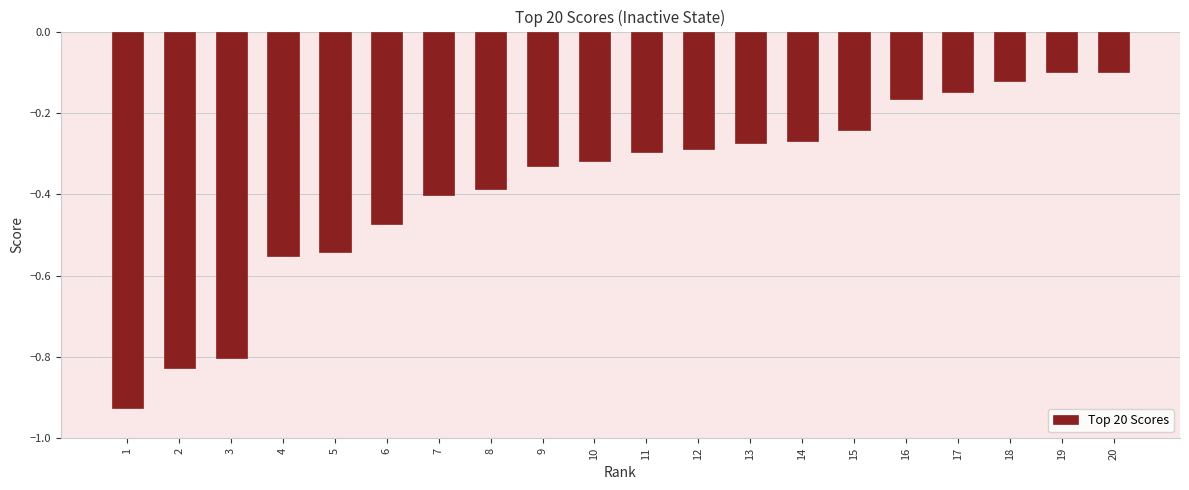

The chart shows a value of -0.3 at 14. True or false?

True